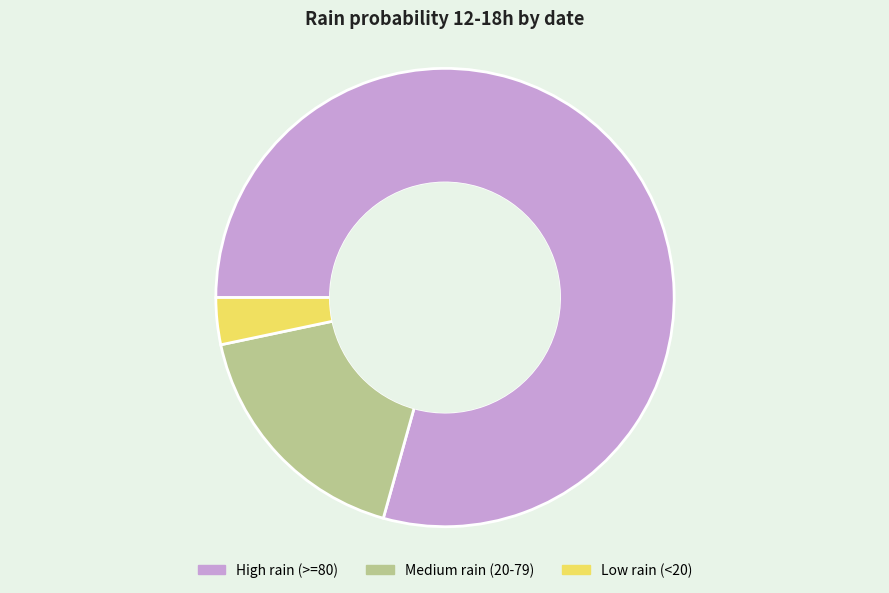

Which slice is the smallest?

Low rain (<20)